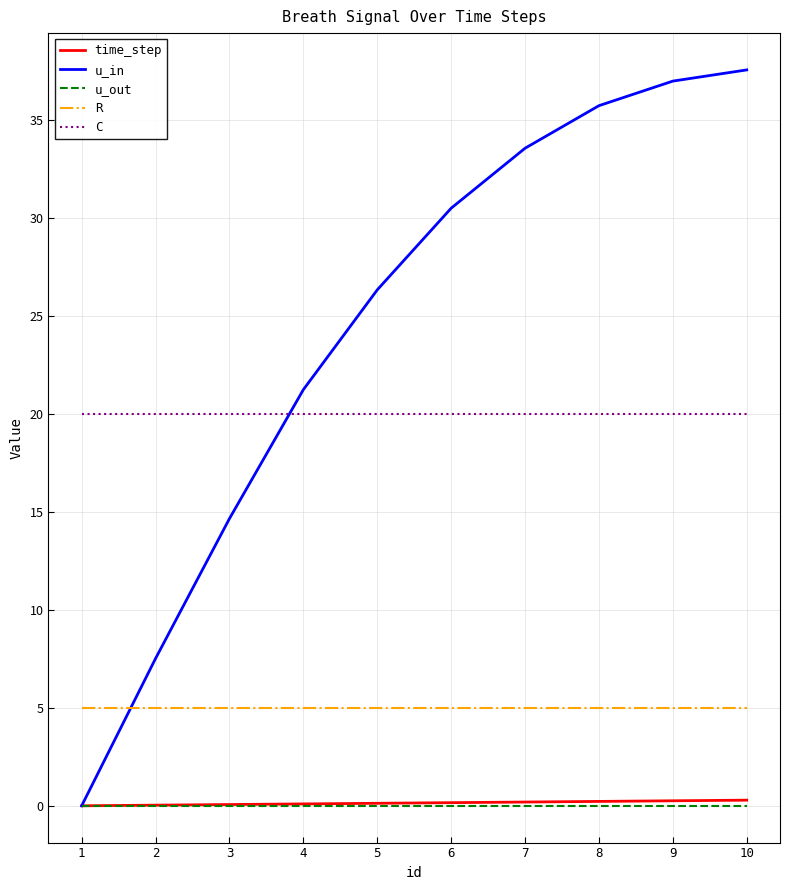

At how many categories does at least one series exceed 31?

4